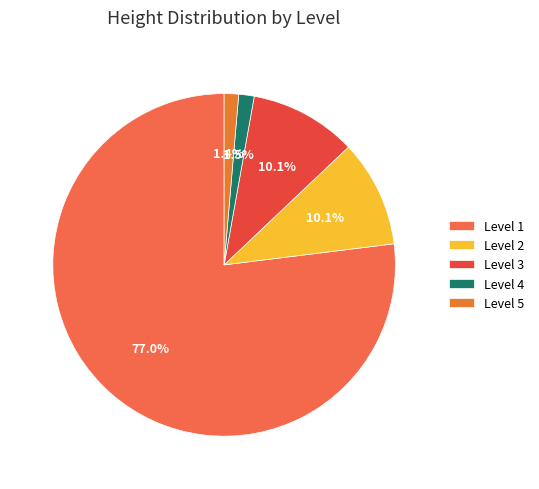

Rank the categories by value from highest to lowest.

Level 1, Level 2, Level 3, Level 4, Level 5